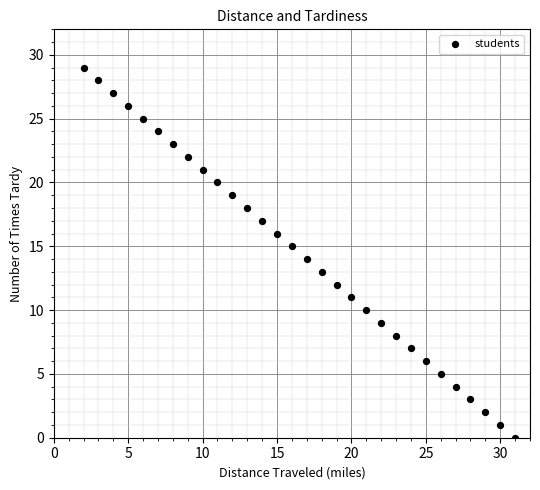

What is the range of X values (max minus min)?

29